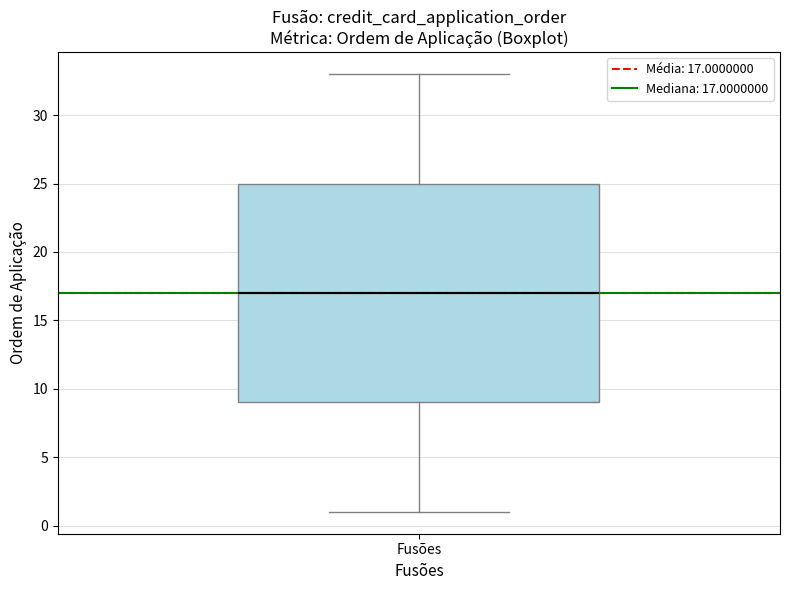

Transcribe this box plot: give where the median line is, the range the box spans, and where the two whiskers end, as read against the y-axis. The values are not printed on the chart, so give them approximately, as read against the axis.

median 17, box 9 to 25, whiskers 1 to 33